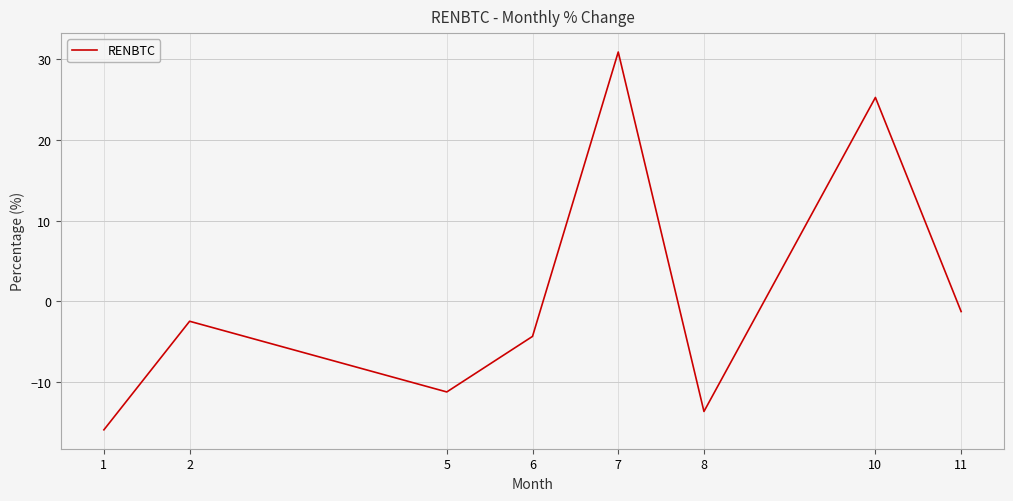

How many values are below -2?

5